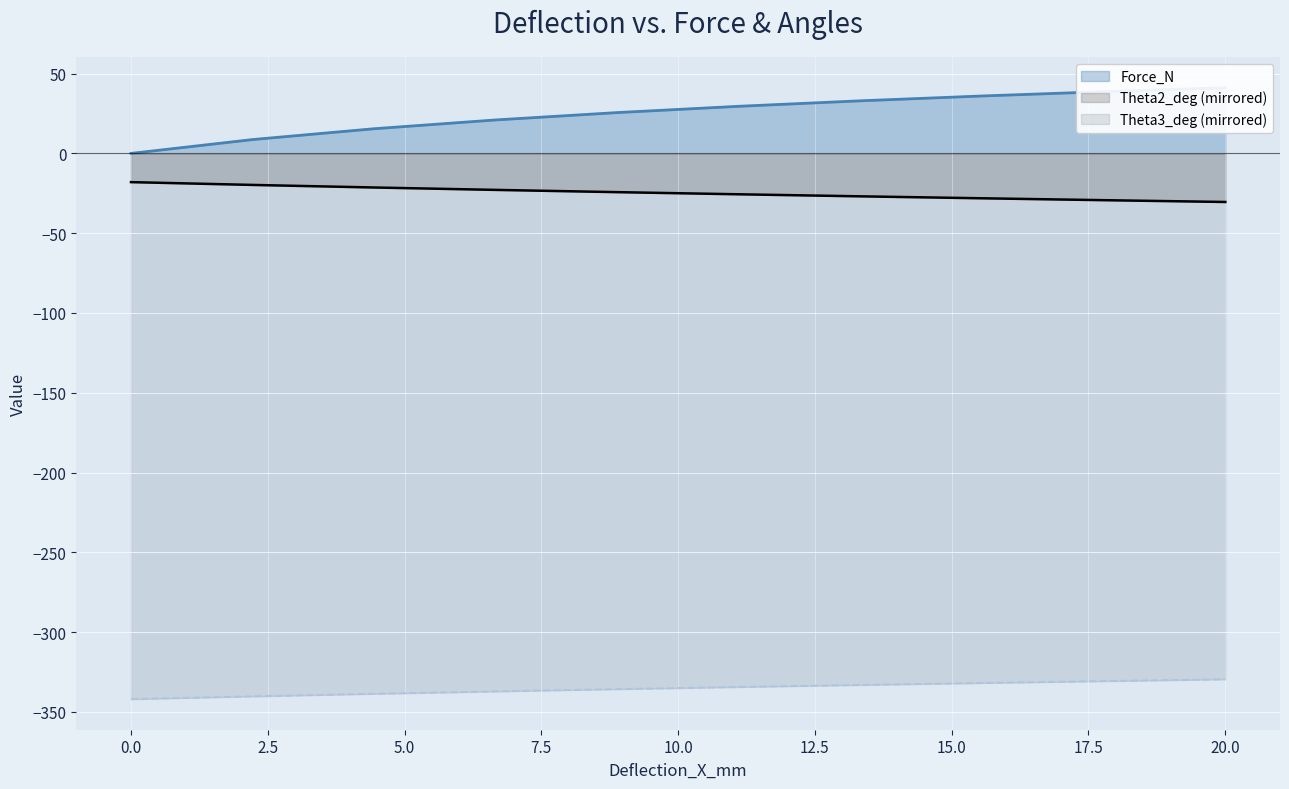

What is the maximum value shown in the chart?

41.1